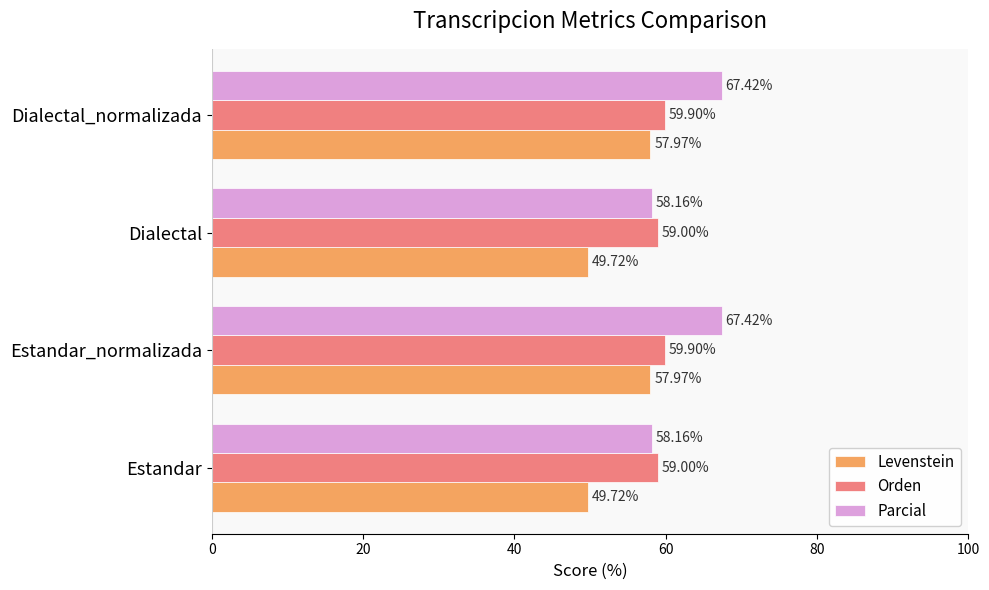

Which series has the widest spread of values?

Parcial